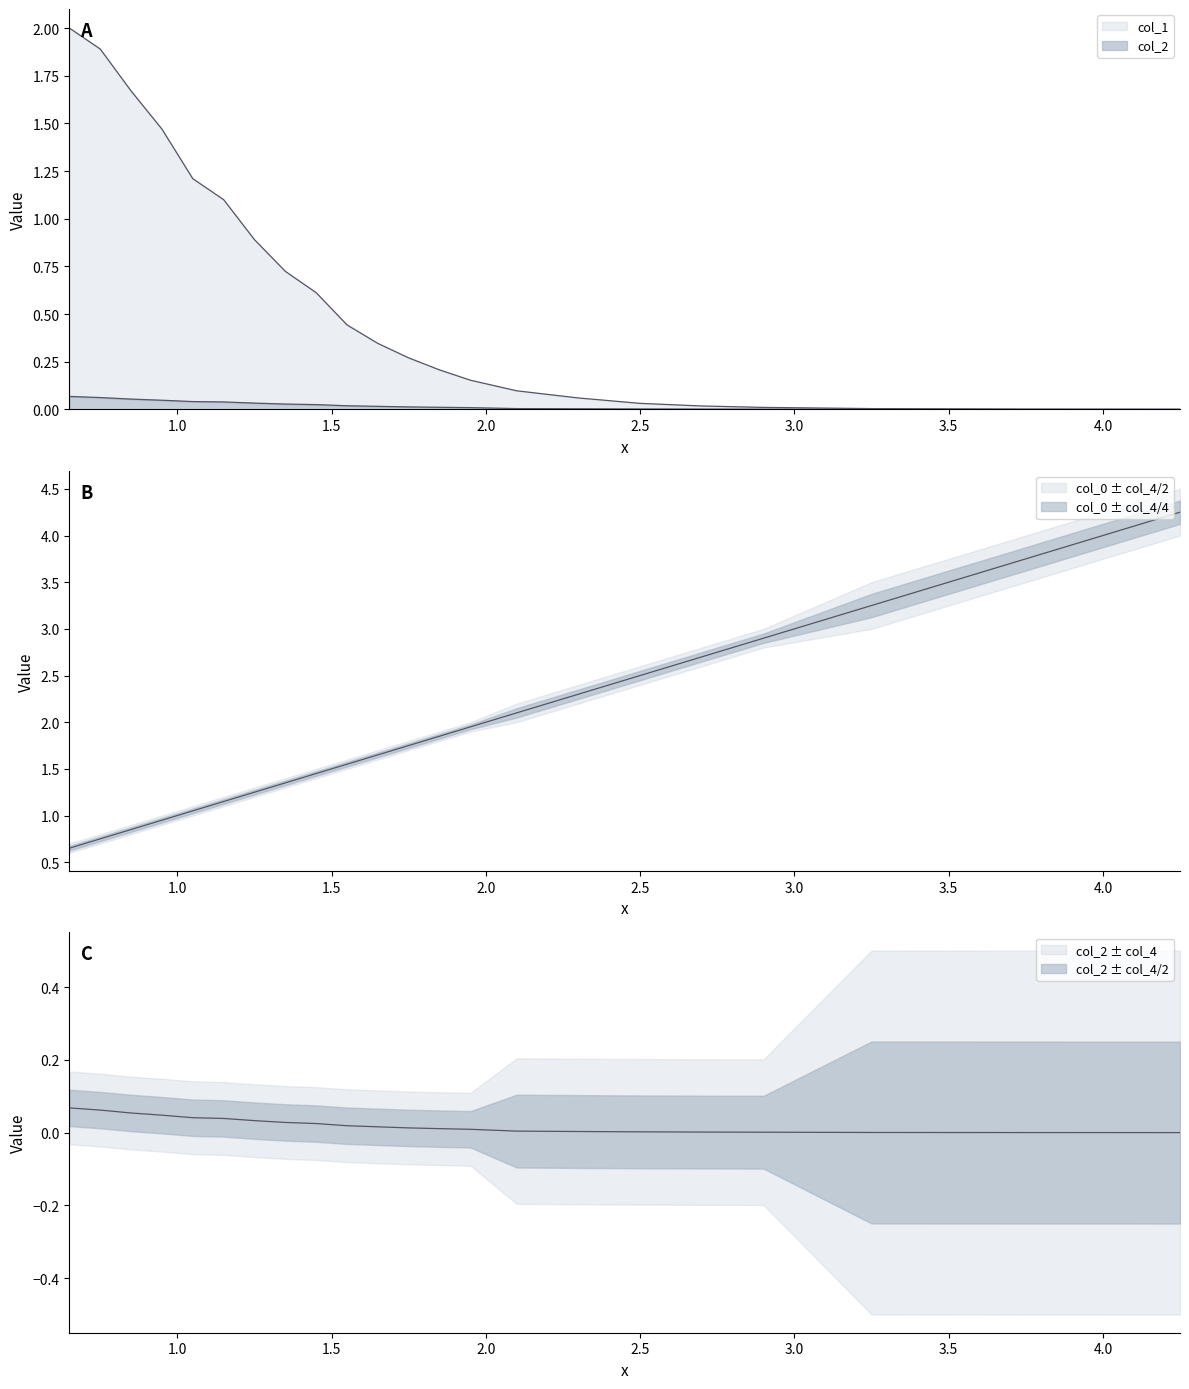

What position from the right is 1.5?

20